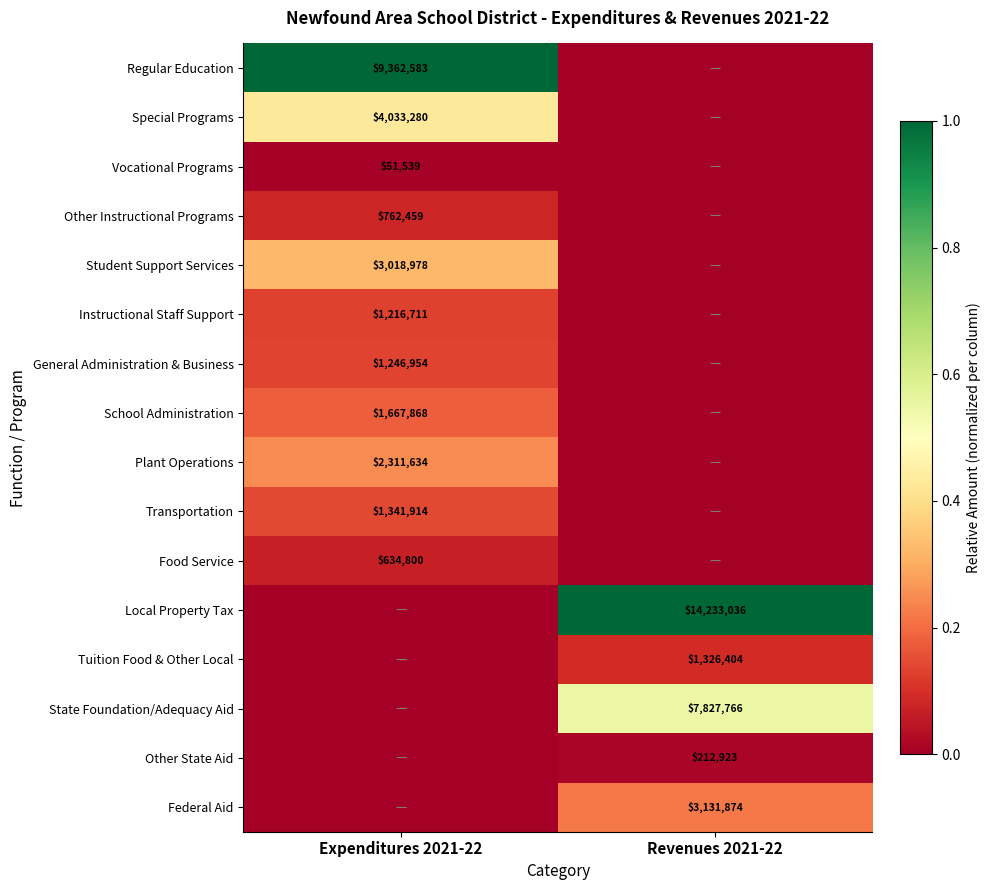

The Other State Aid series shows 325908 at Revenues 2021-22. True or false?

False